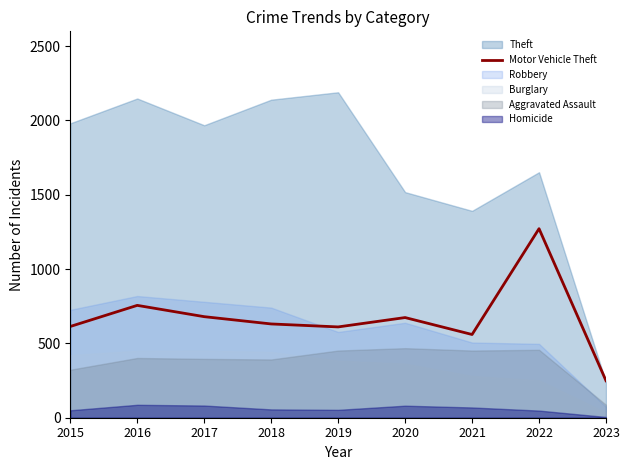

The value at 2022 is 589. True or false?

False